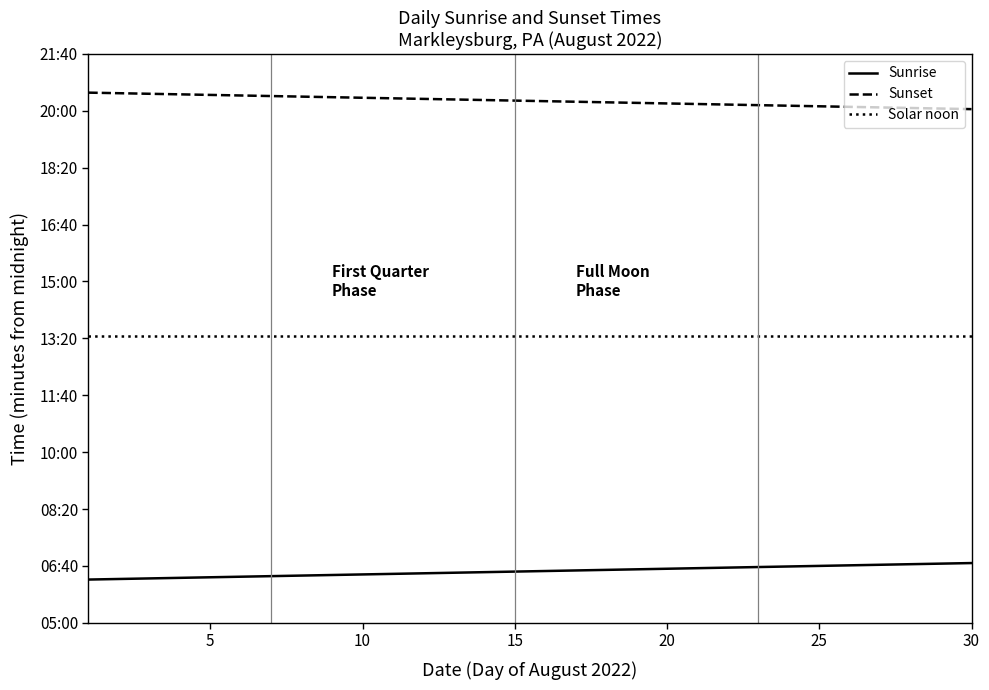

True or false: Solar noon and Sunrise intersect in this chart.

False